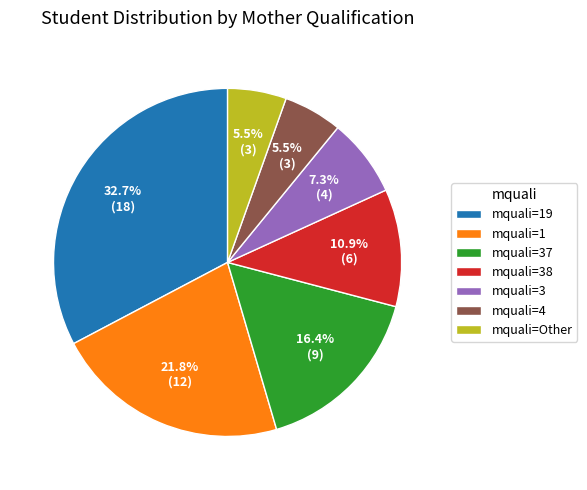

What percentage do mquali=1 and mquali=4 together represent?

27.3%